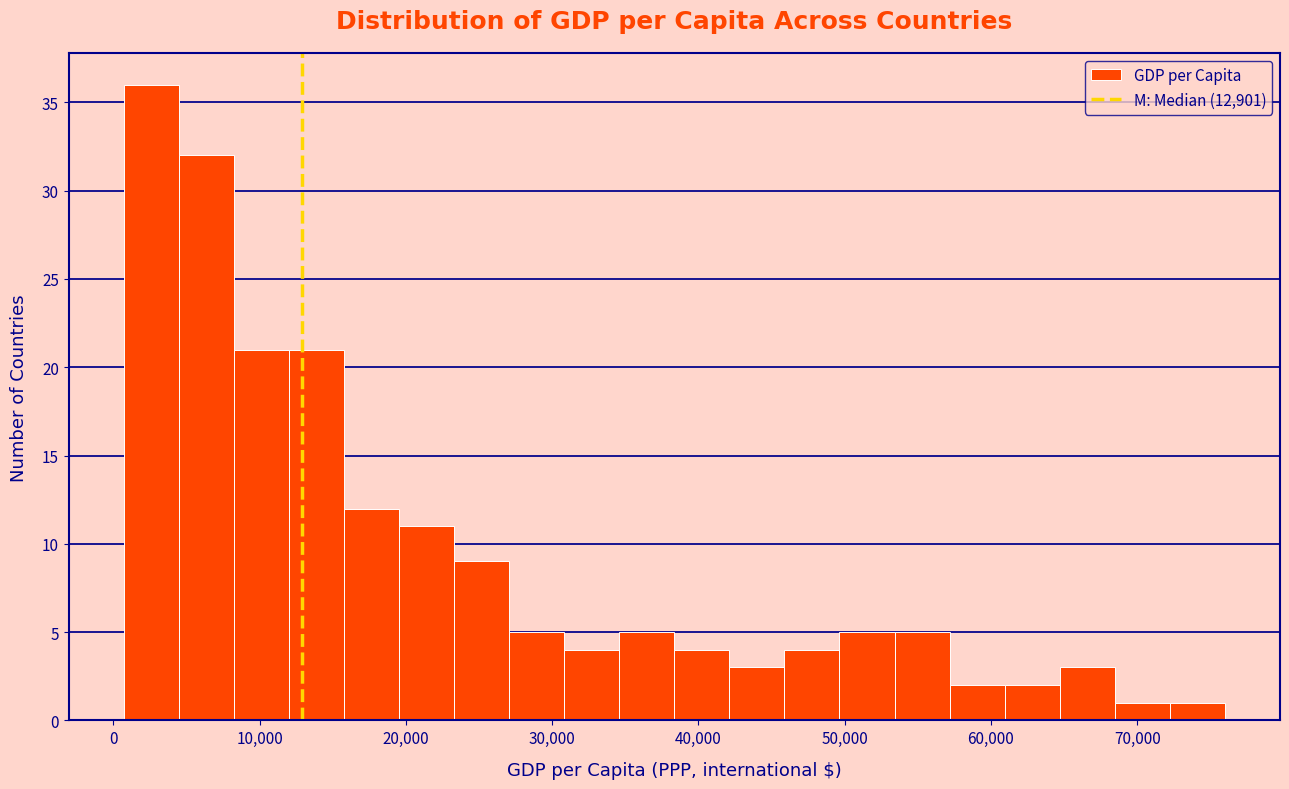

Around what value on the x-axis is the tallest bar? Give the approximate position of its centre, as read against the axis.

3000